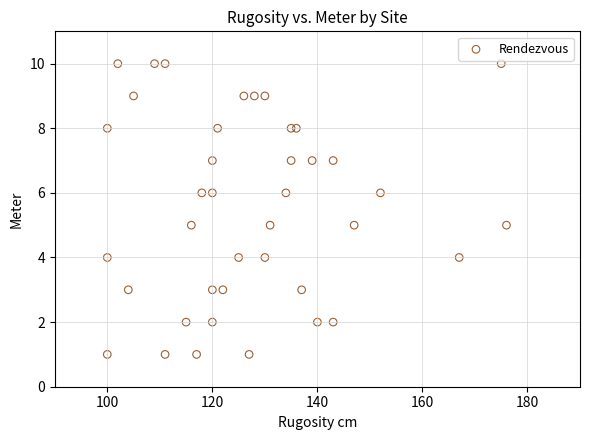

What is the range of X values (max minus min)?

76